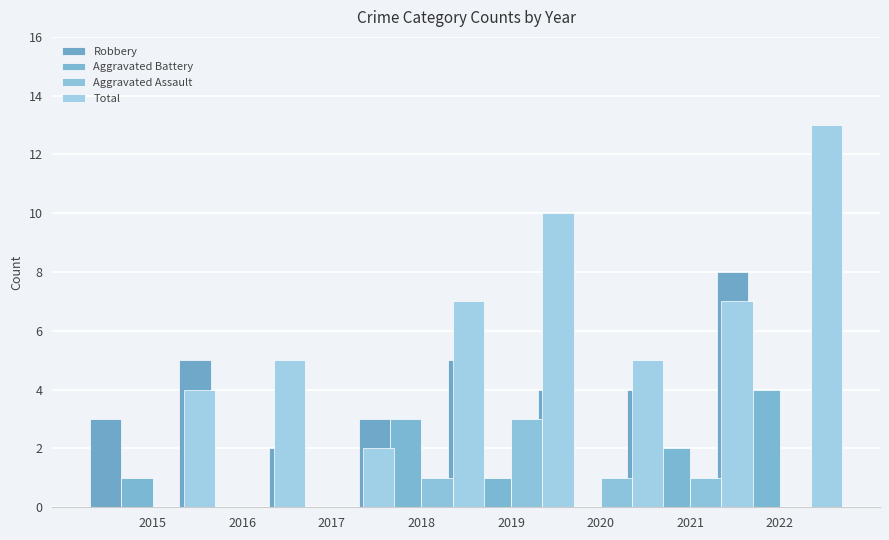

How many data points in Aggravated Battery are less than 1?

3